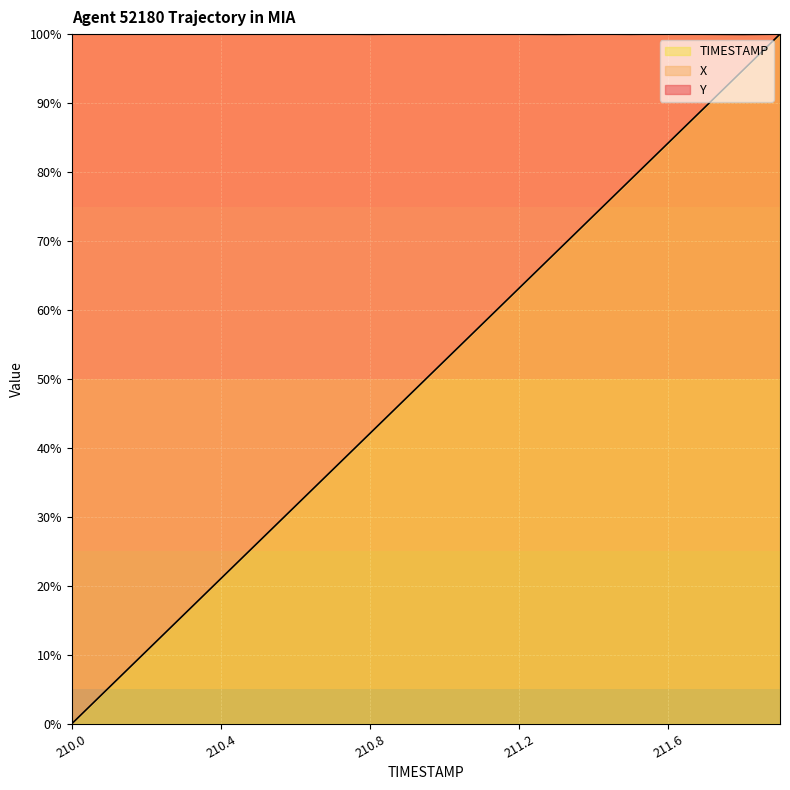

The value of Y at 211.0 is 147.4. True or false?

True